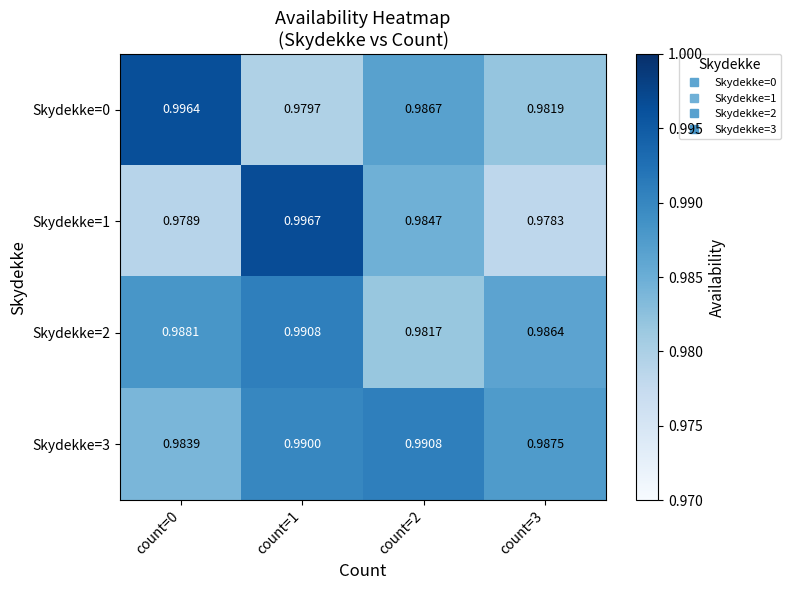

Rank the series by their average value, from lowest to highest.

Skydekke=1, Skydekke=0, Skydekke=2, Skydekke=3